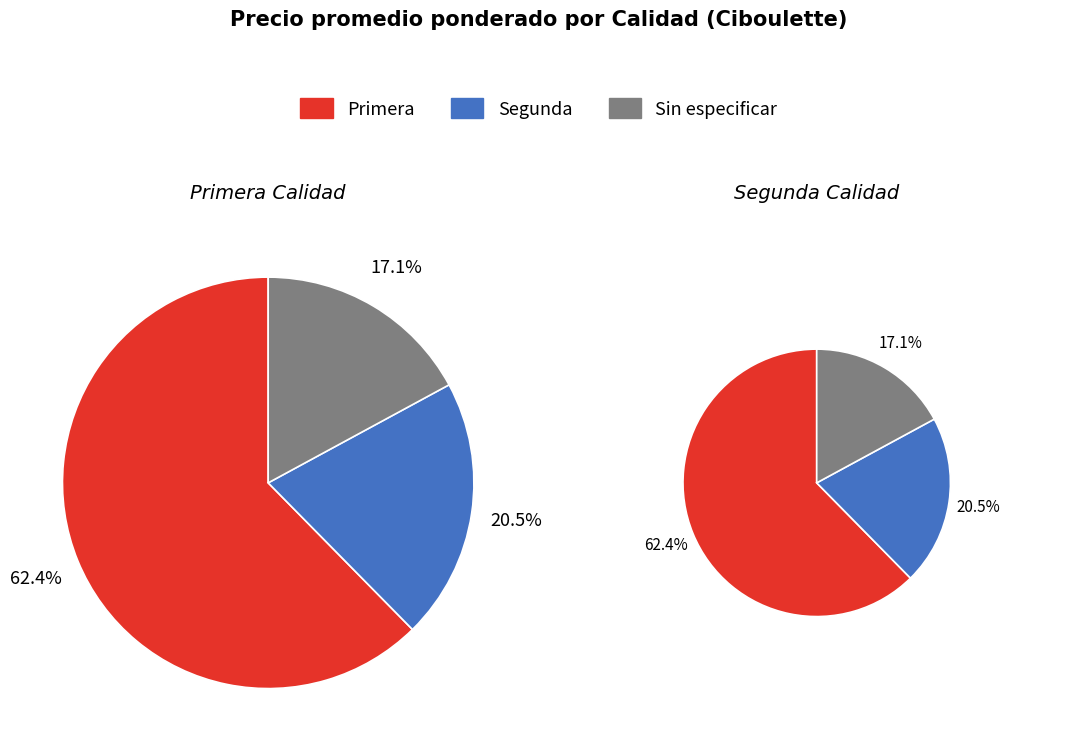

To the nearest percent, what is the difference between the Sin especificar and Primera slice percentages?

45%